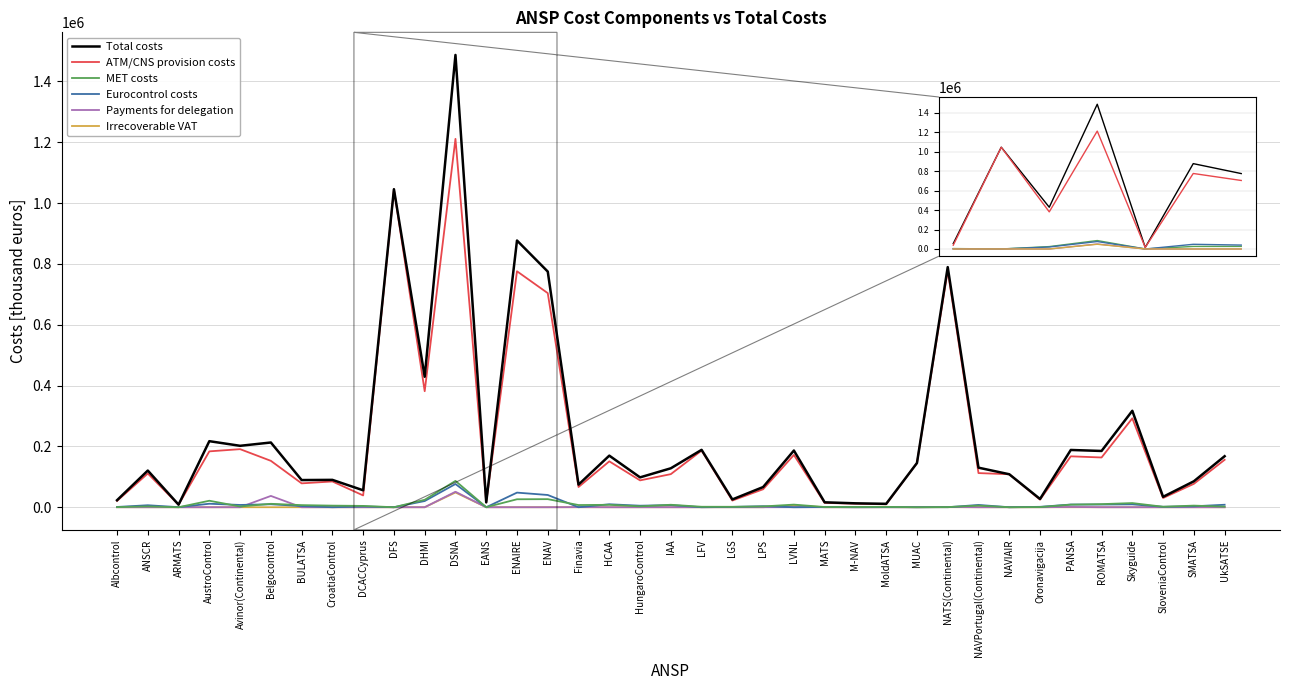

Is it true that Total costs equals 1486808 at DSNA?

True